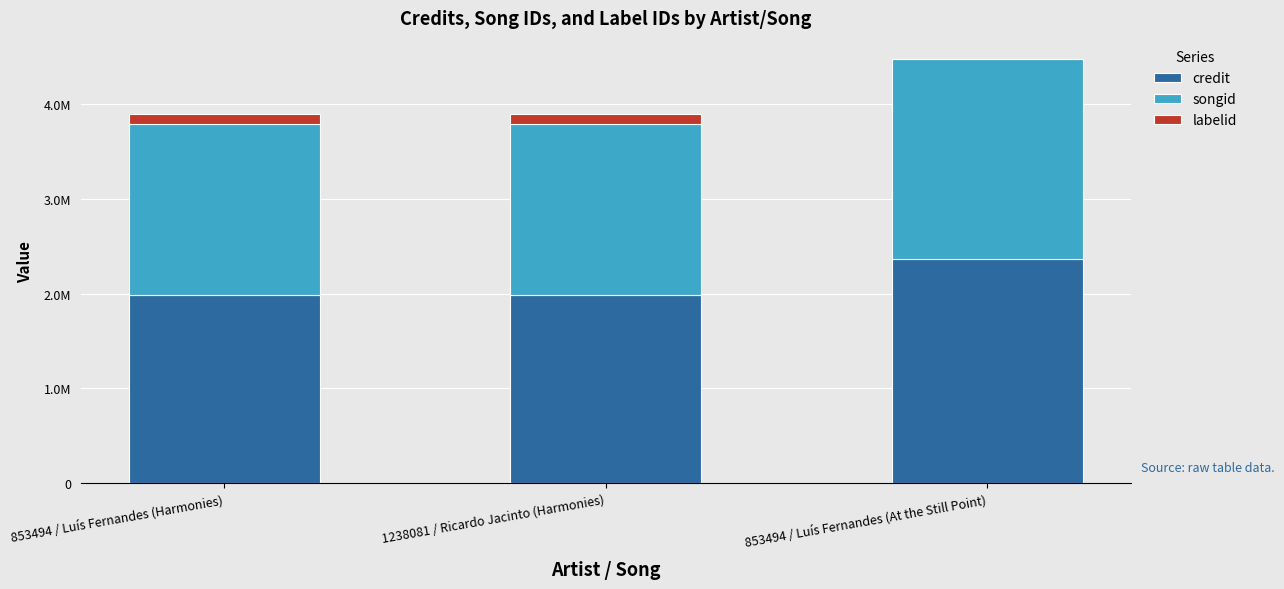

What is the label of the 2nd bar from the right?

1238081 / Ricardo Jacinto (Harmonies)